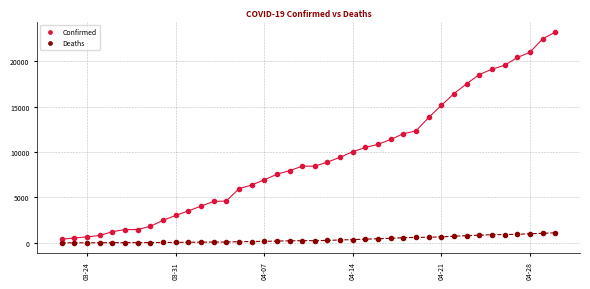

Across all data points, what is the range of Y values (max minus min)?

23215